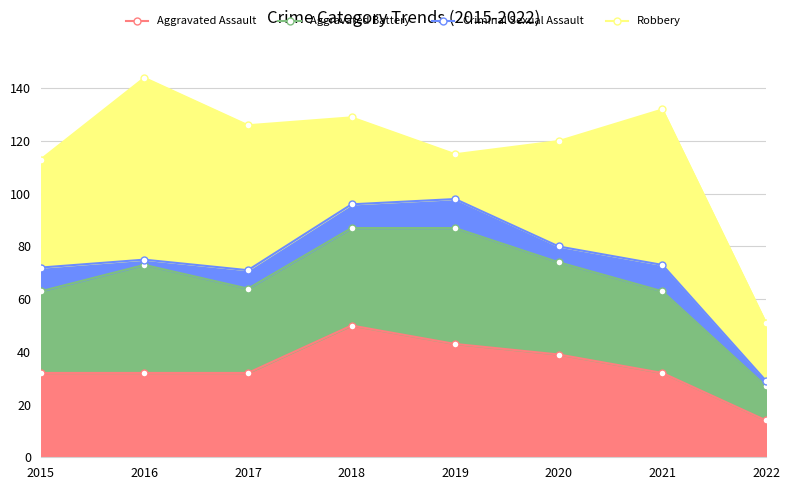

True or false: Criminal Sexual Assault and Aggravated Battery cross at least once.

False